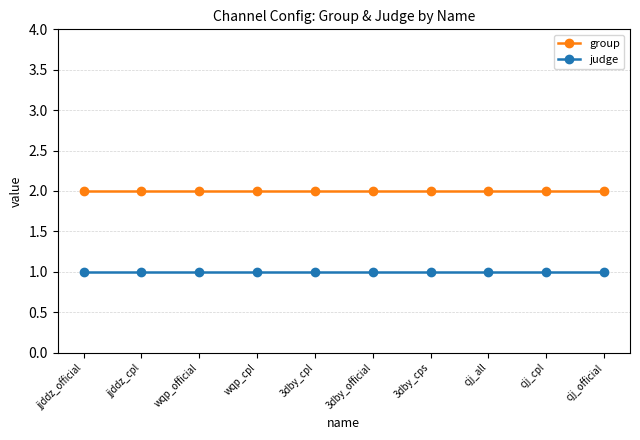

What position from the right is cjj_official?

1